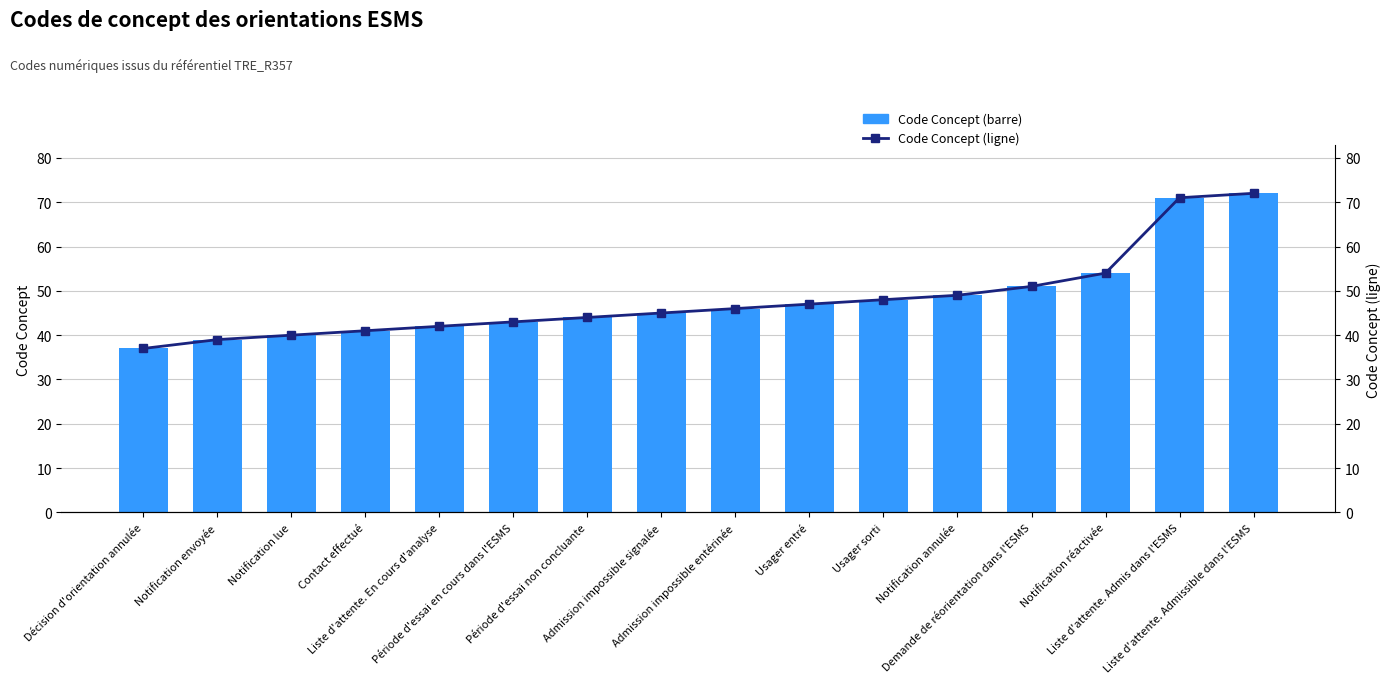

Reading right to left, what are all the values shown in this chart?

Code Concept (barre): 72	71	54	51	49	48	47	46	45	44	43	42	41	40	39	37
Code Concept (ligne): 72	71	54	51	49	48	47	46	45	44	43	42	41	40	39	37